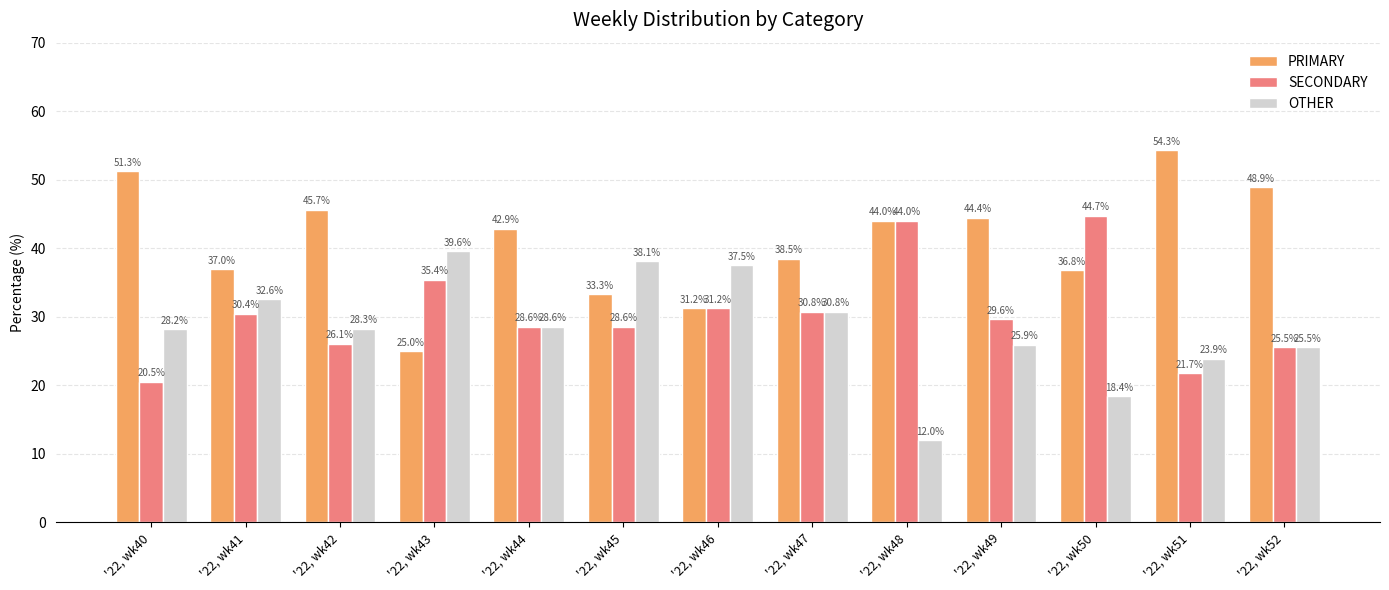

Where does the OTHER series first go above 28?

'22, wk40